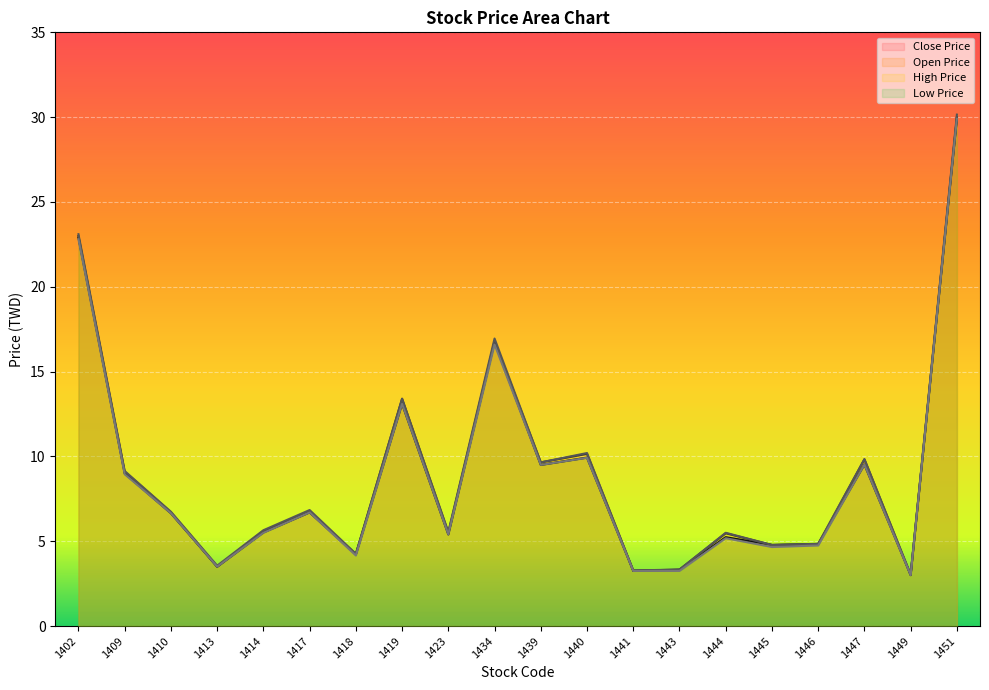

In Close Price, how many points are higher than both neighbors (excluding endpoints)?

6